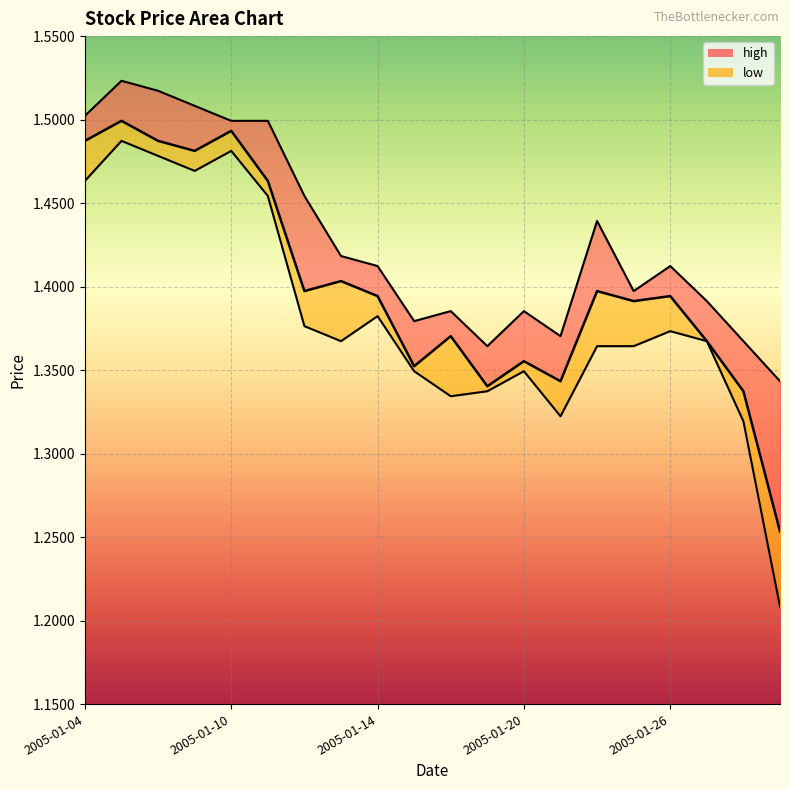

Is it true that close equals 2.0 at 2005-01-14?

False